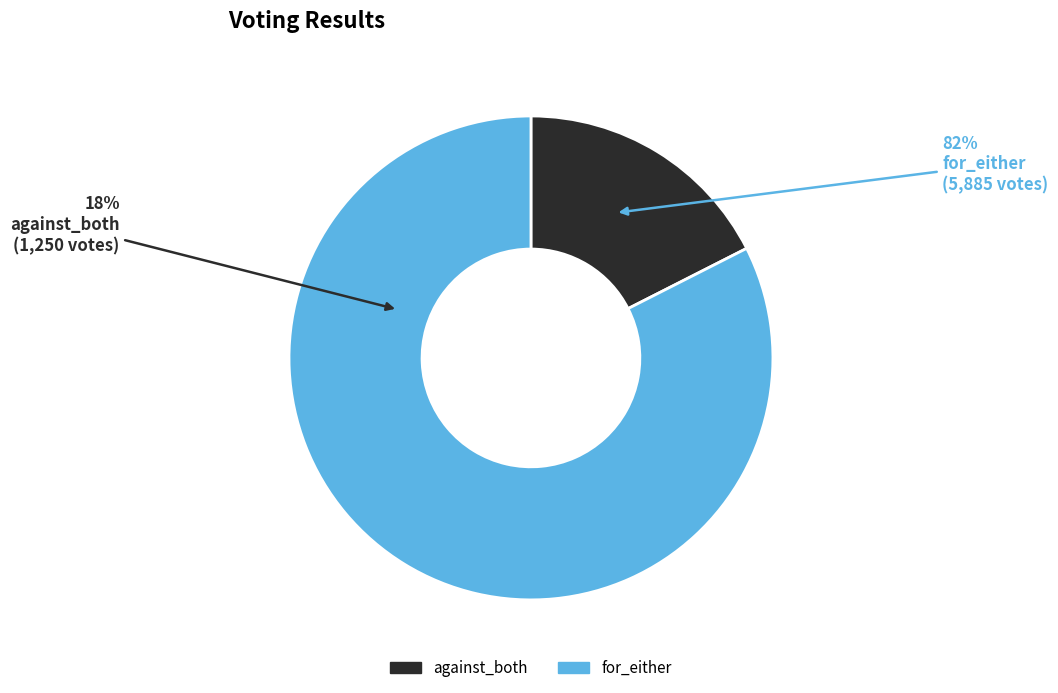

Rank the categories by value from highest to lowest.

for_either, against_both